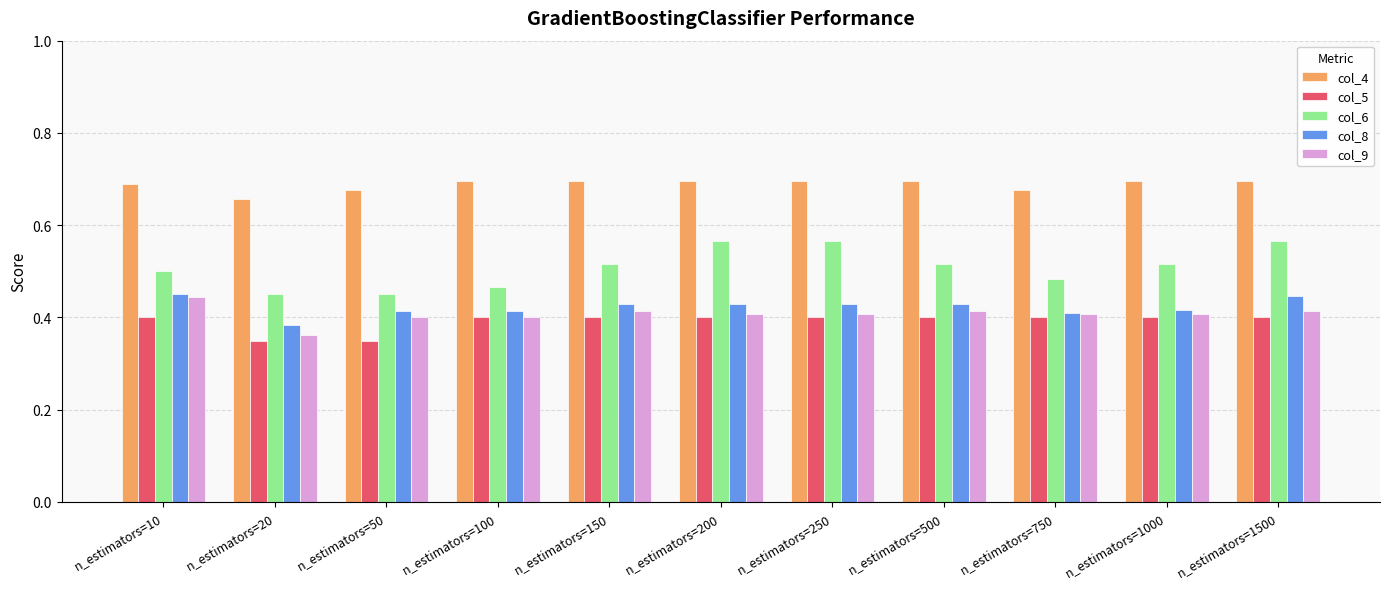

What is the total value across all series at n_estimators=750?

2.4